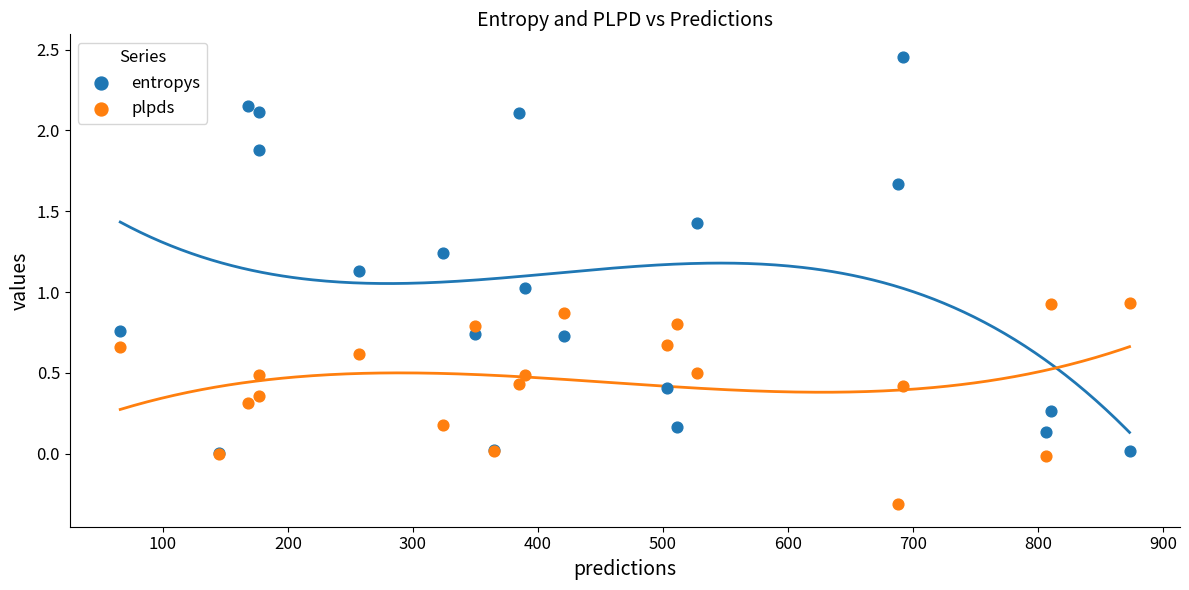

What are all the series names shown in the legend?

entropys, plpds